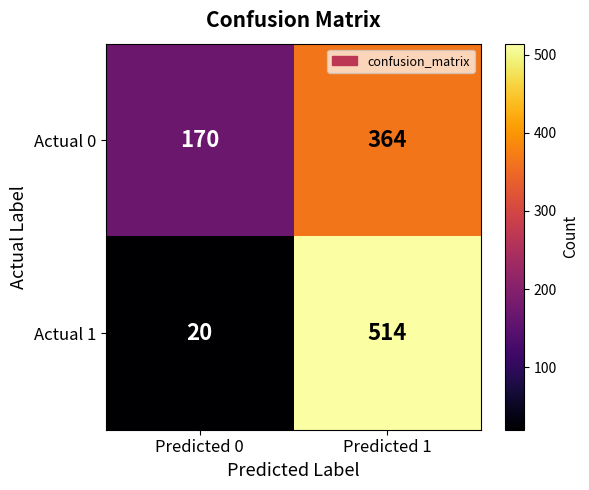

Rank the series at Predicted 1 from lowest to highest value.

Actual 0, Actual 1